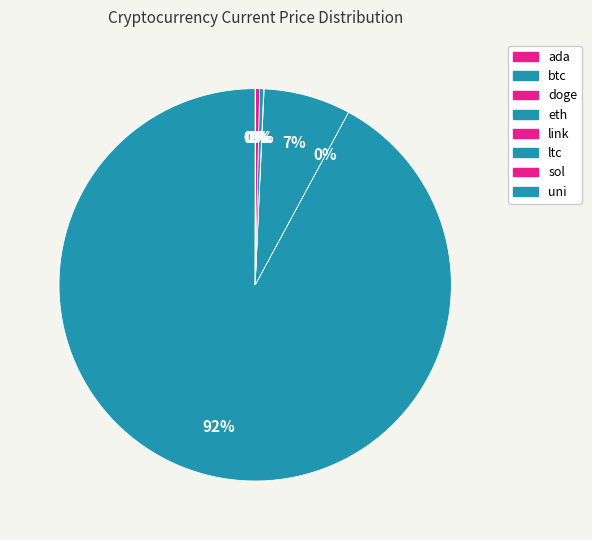

What percentage is the eth slice, to the nearest percent?

7%